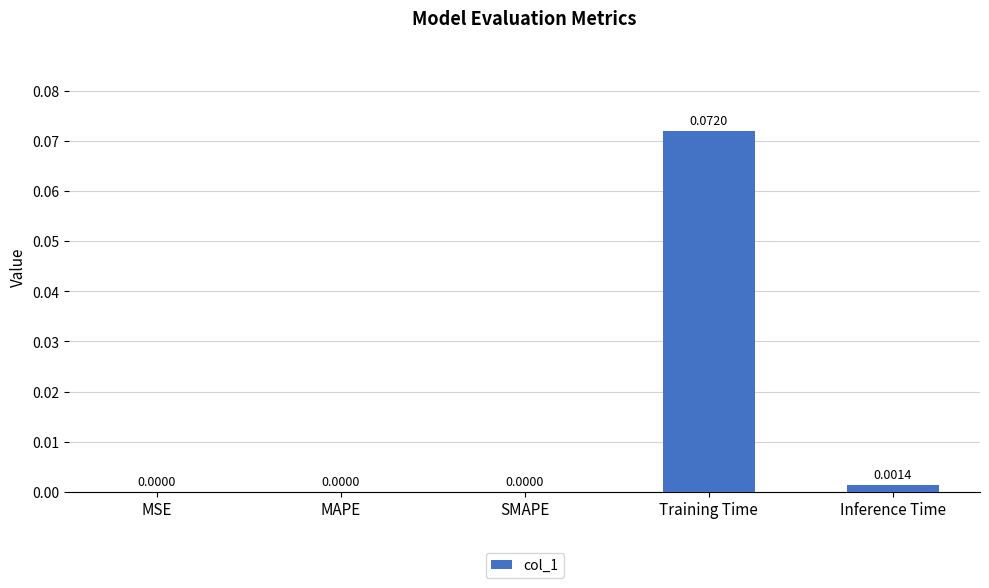

What is the change in value from MSE to Training Time?

+0.1